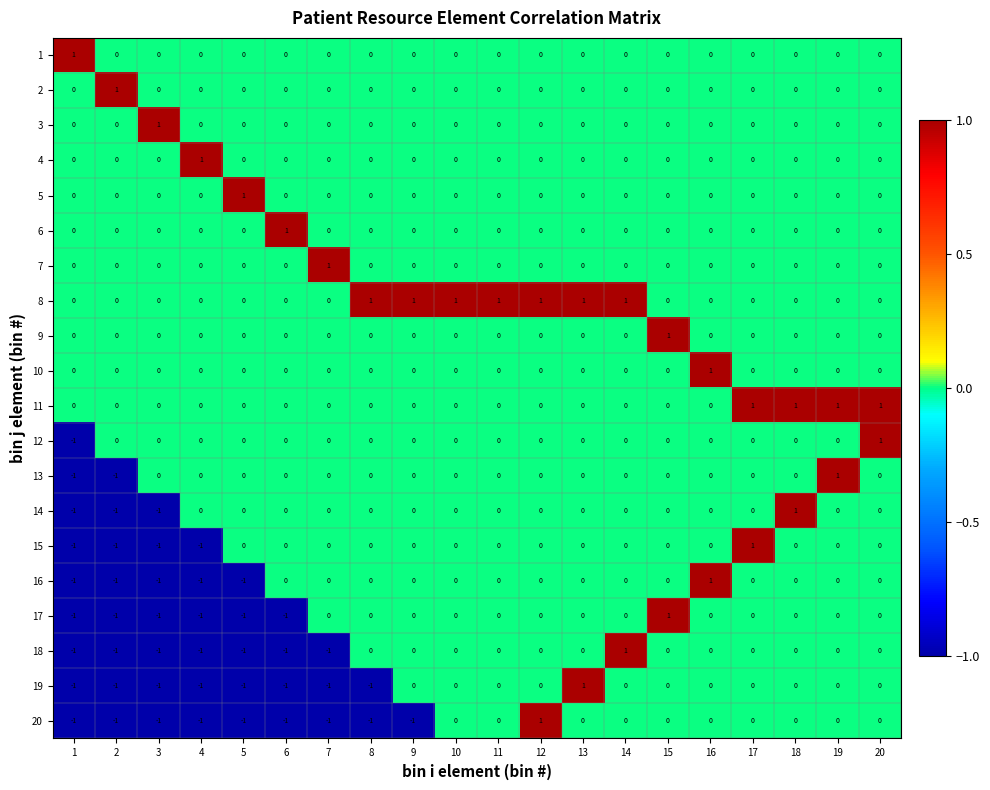

Which series changed the most between 2 and 17?

15